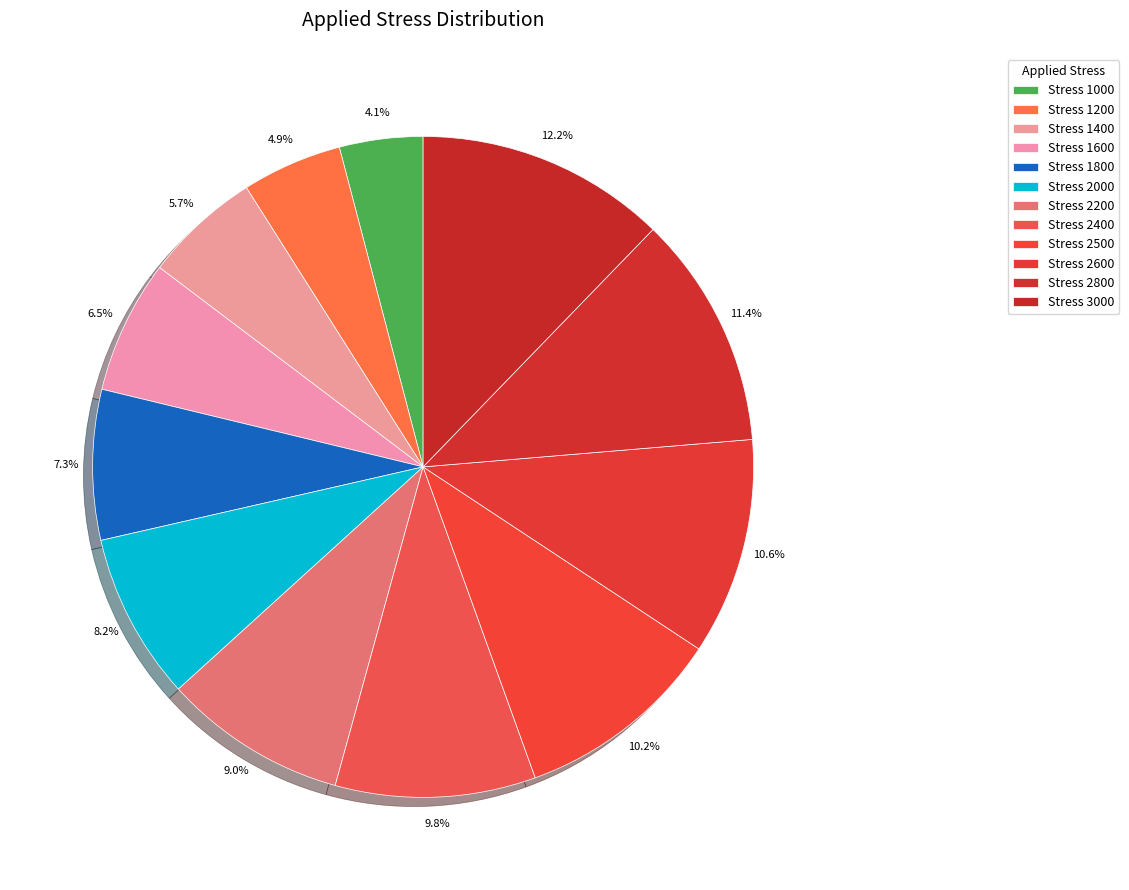

How many segments does this pie chart have?

12